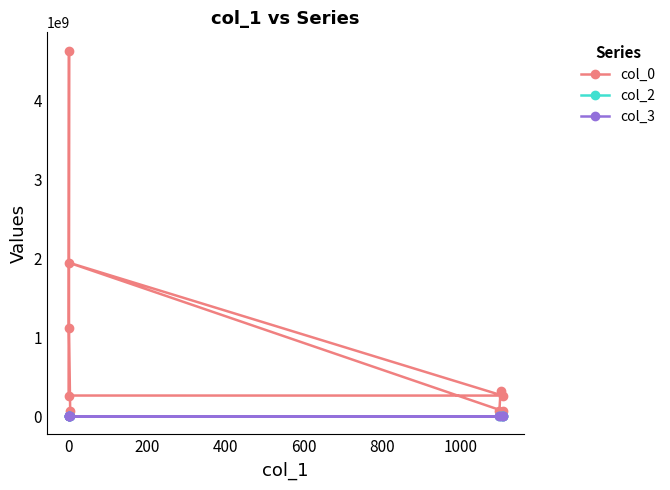

Reading left to right, list all the values displayed in this chart.

col_0: 65313610	1119699719	4637259468	260300452	259754578	1947212670	65305283	65302013	311781835
col_2: 0	0	0	0	740	0	446	536	598
col_3: 1046	1046	1046	1046	1046	1046	1046	1046	1046